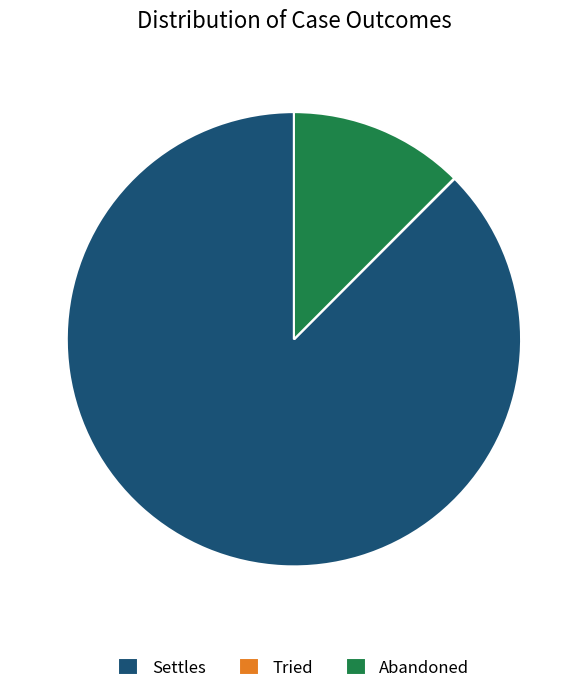

Is the sum of Abandoned and Settles greater than half?

Yes